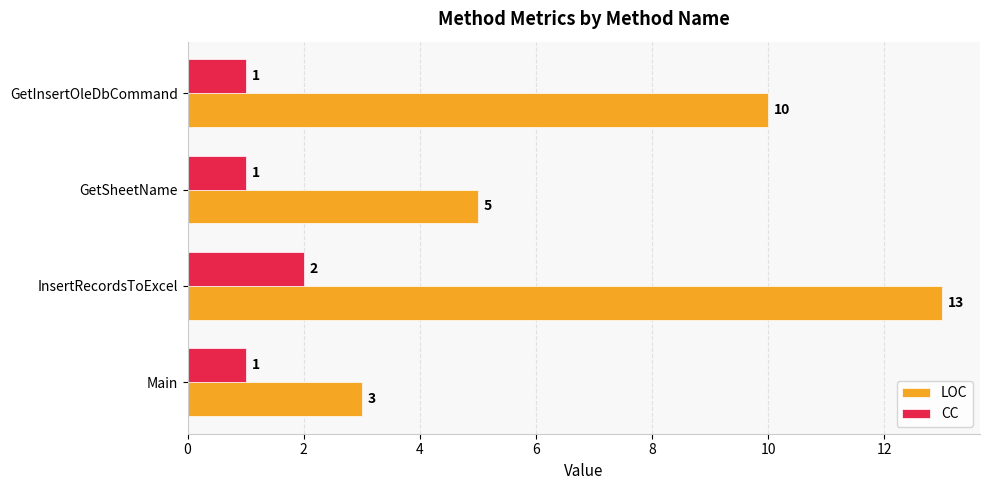

Is it true that LOC equals 8 at GetSheetName?

False